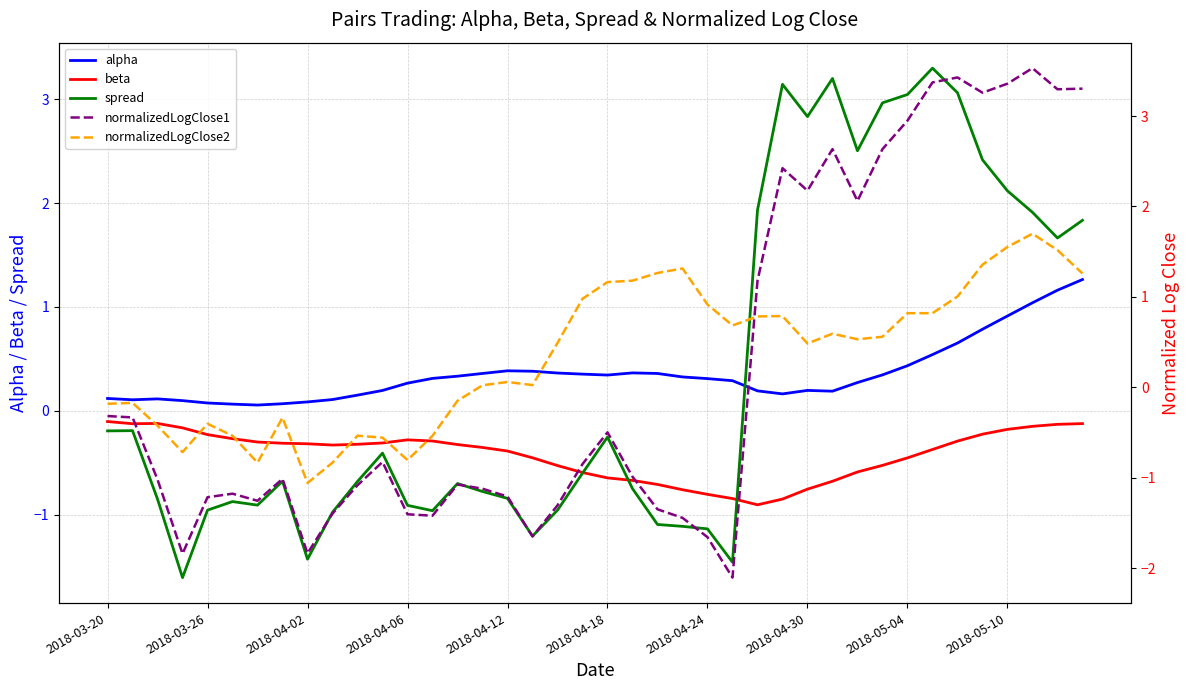

Which series has the widest spread of values?

normalizedLogClose1